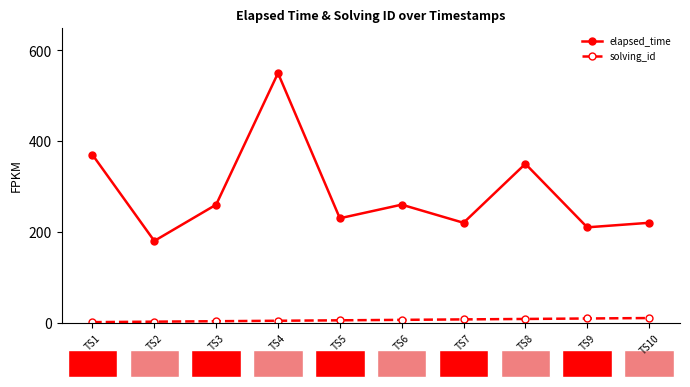

What is the total value across all series at TS7?

227